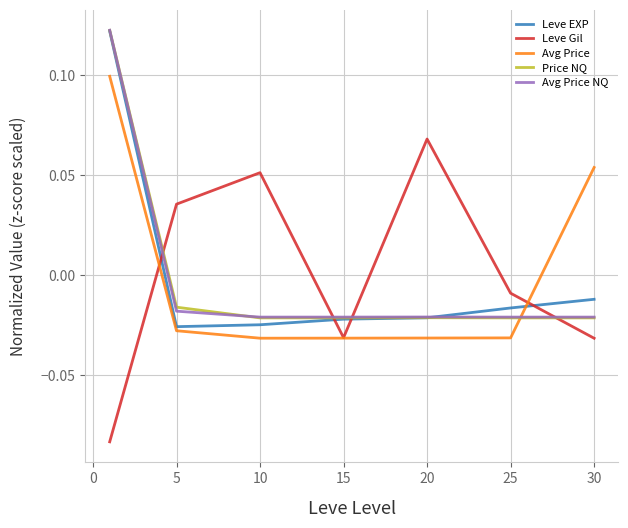

True or false: Leve EXP and Leve Gil intersect in this chart.

True